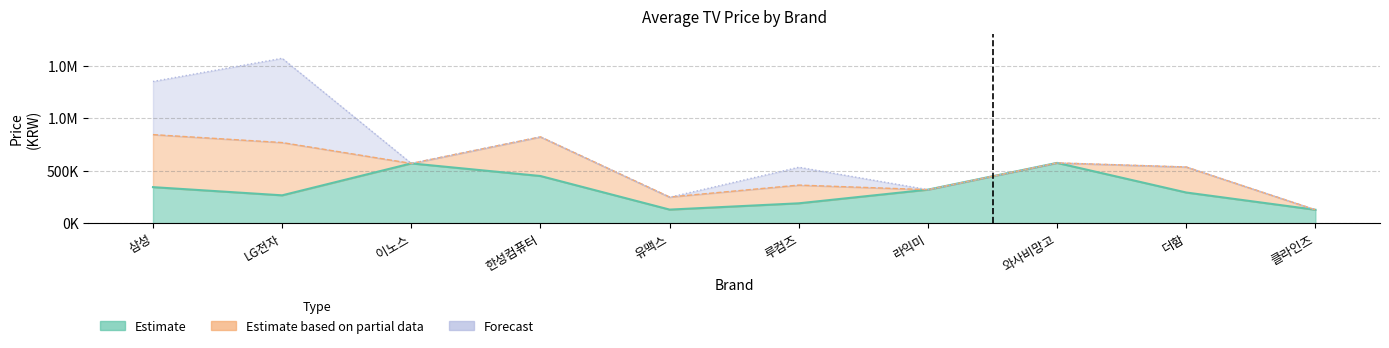

At which category does the chart reach its minimum across all series?

클라인즈